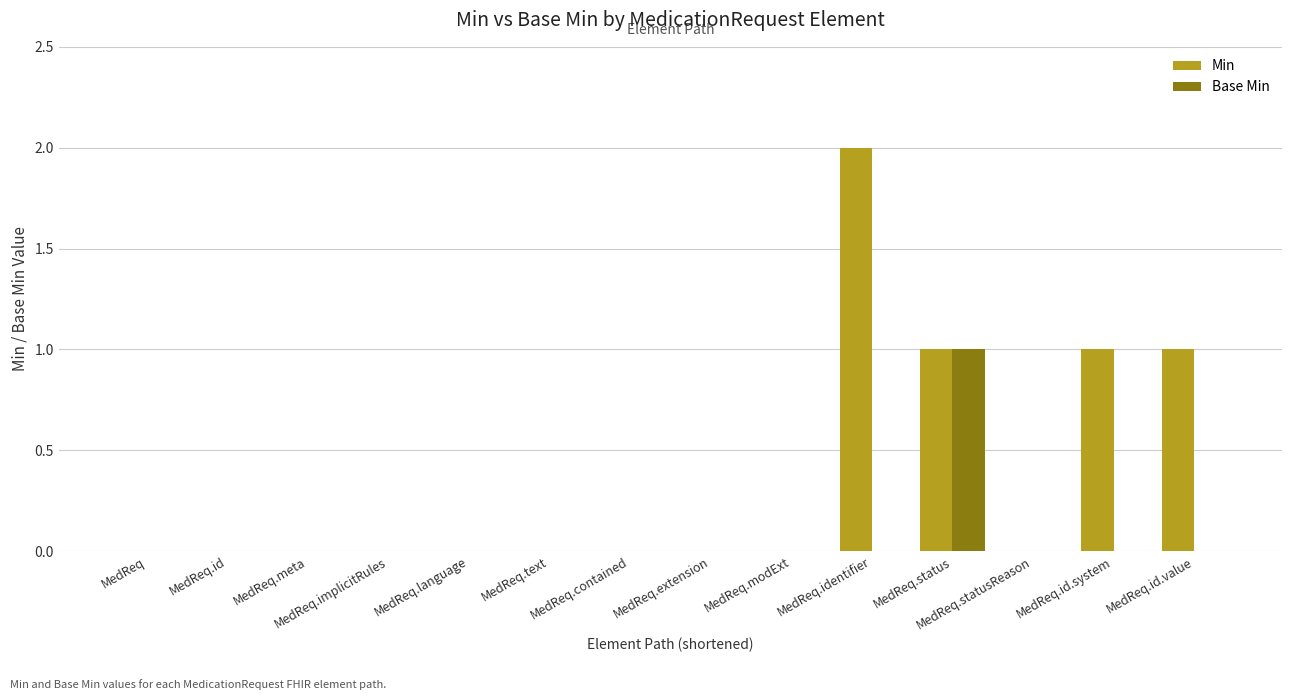

Are the bars horizontal?

No